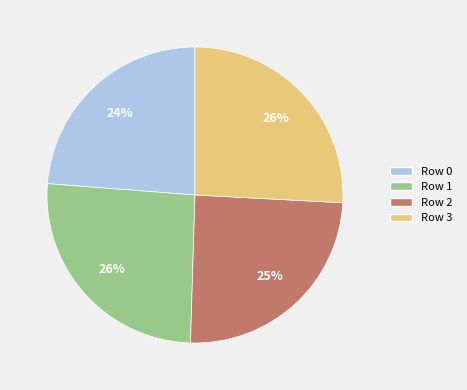

To the nearest percent, what portion does Row 3 represent?

26%